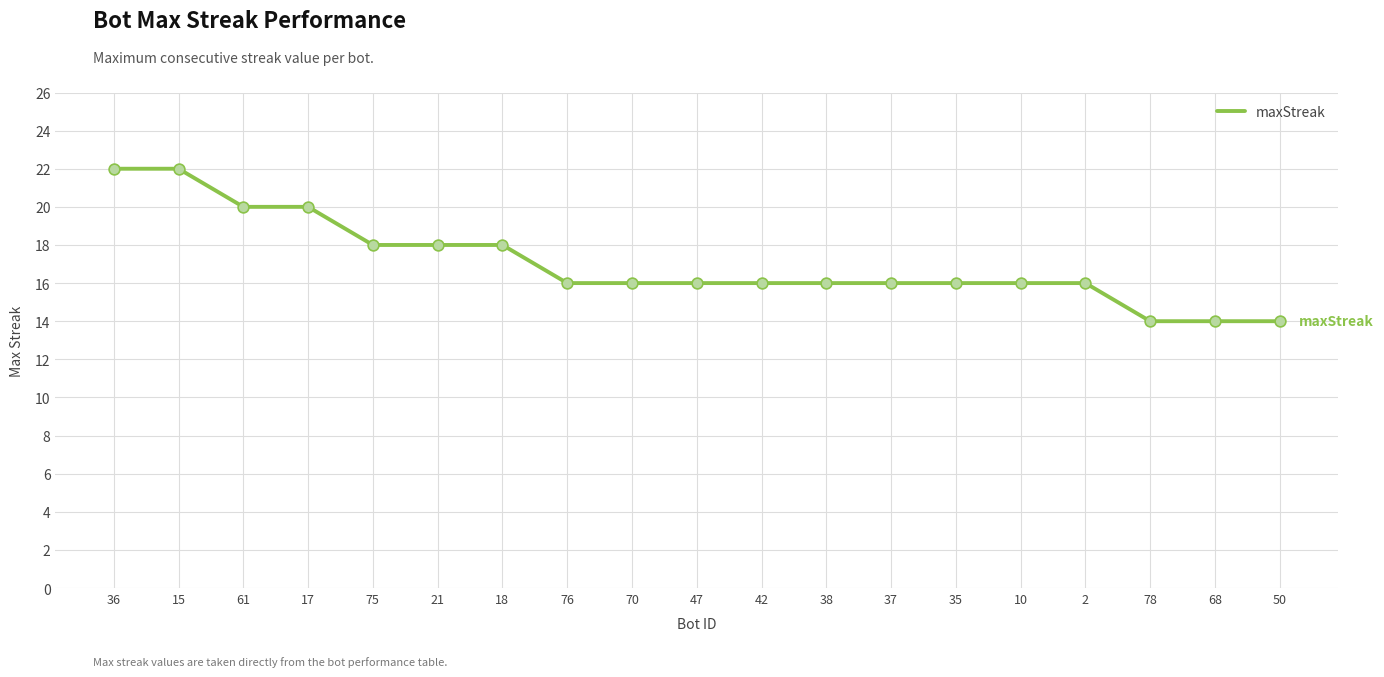

Between 76 and 18, which is larger?

18